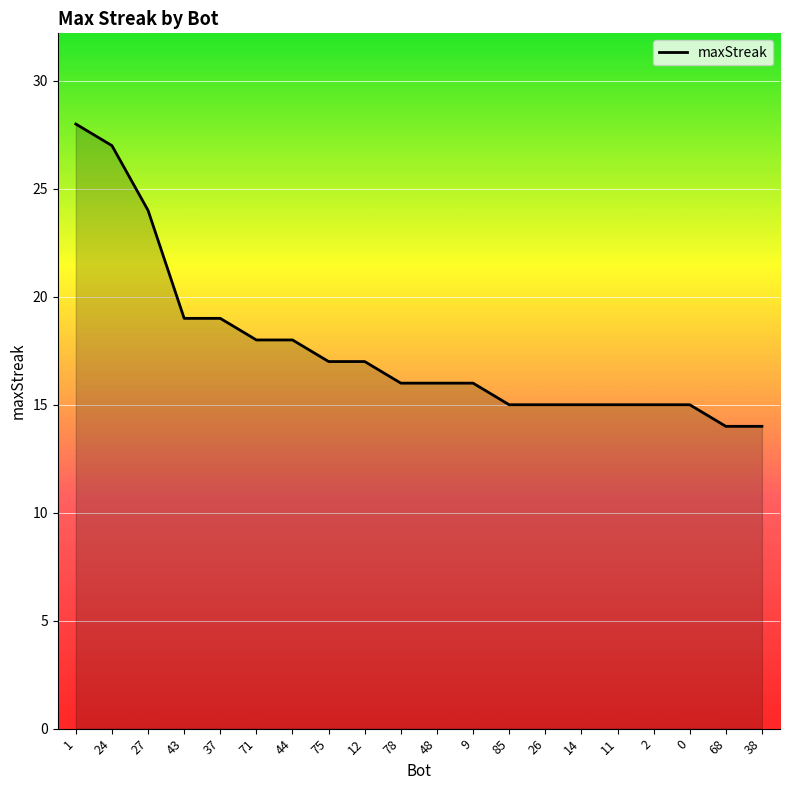

What is the greatest value displayed?

28